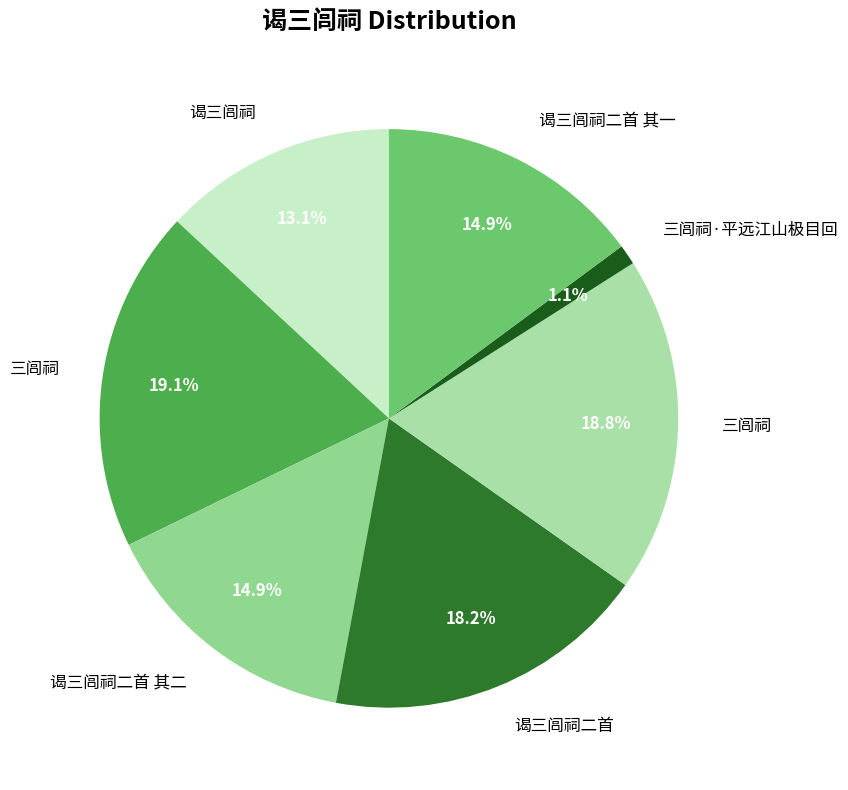

To the nearest percent, what is the difference between the largest and smallest slice percentages?

18%